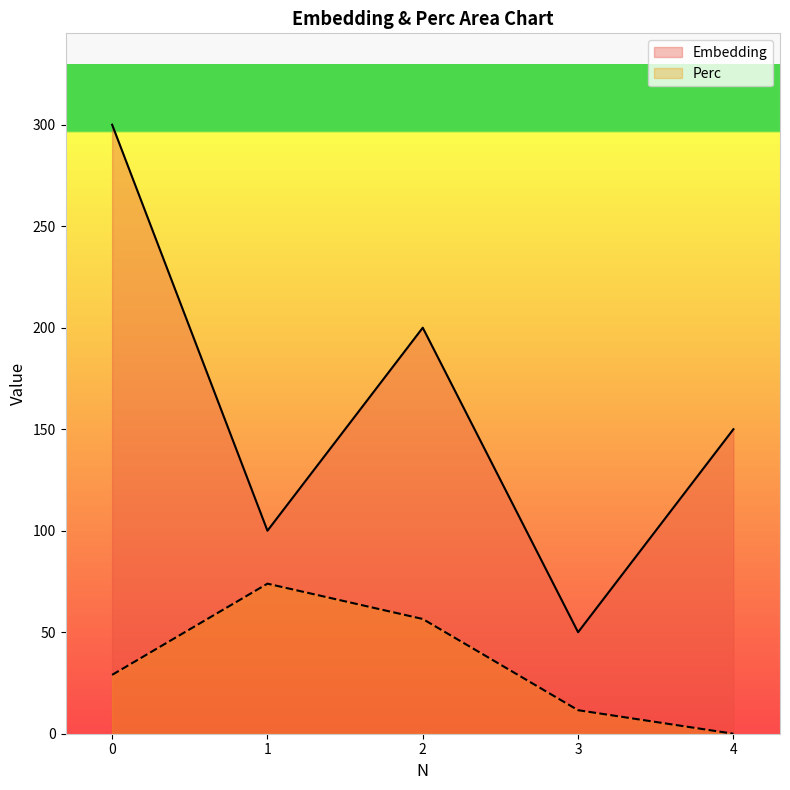

What is the value of the Embedding point at the 4th from the left?

50.0